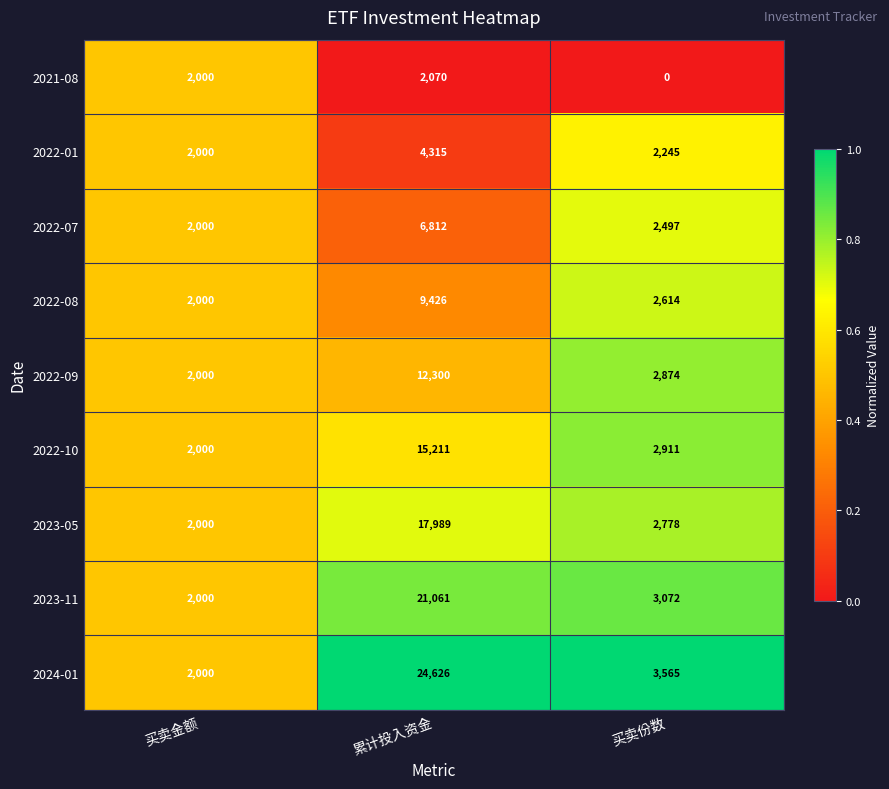

What is the spread (max minus min) of values at 买卖份数?

3565